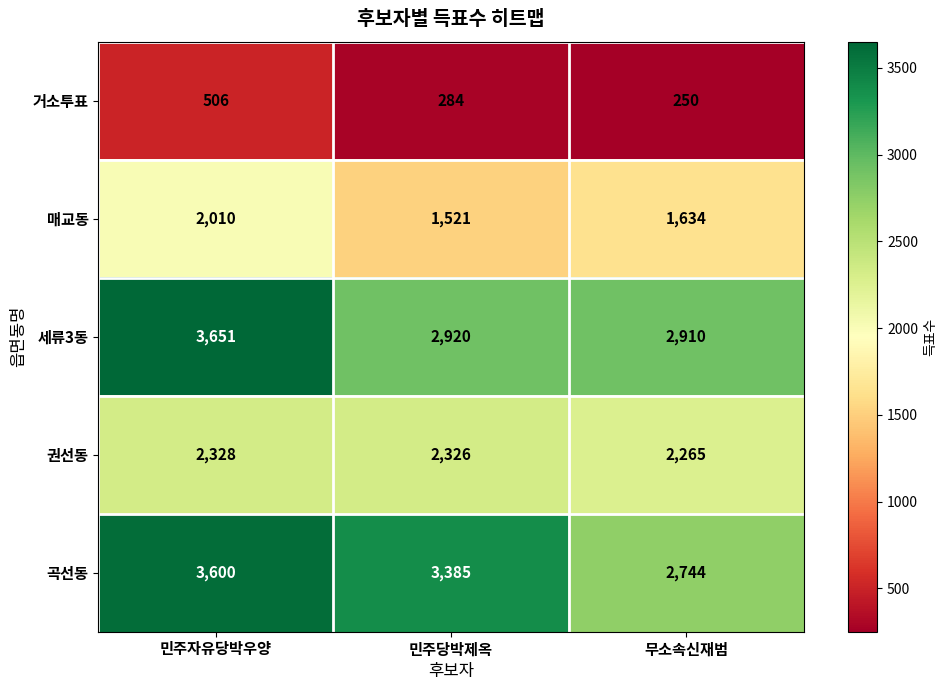

What is the maximum value shown in the chart?

3651